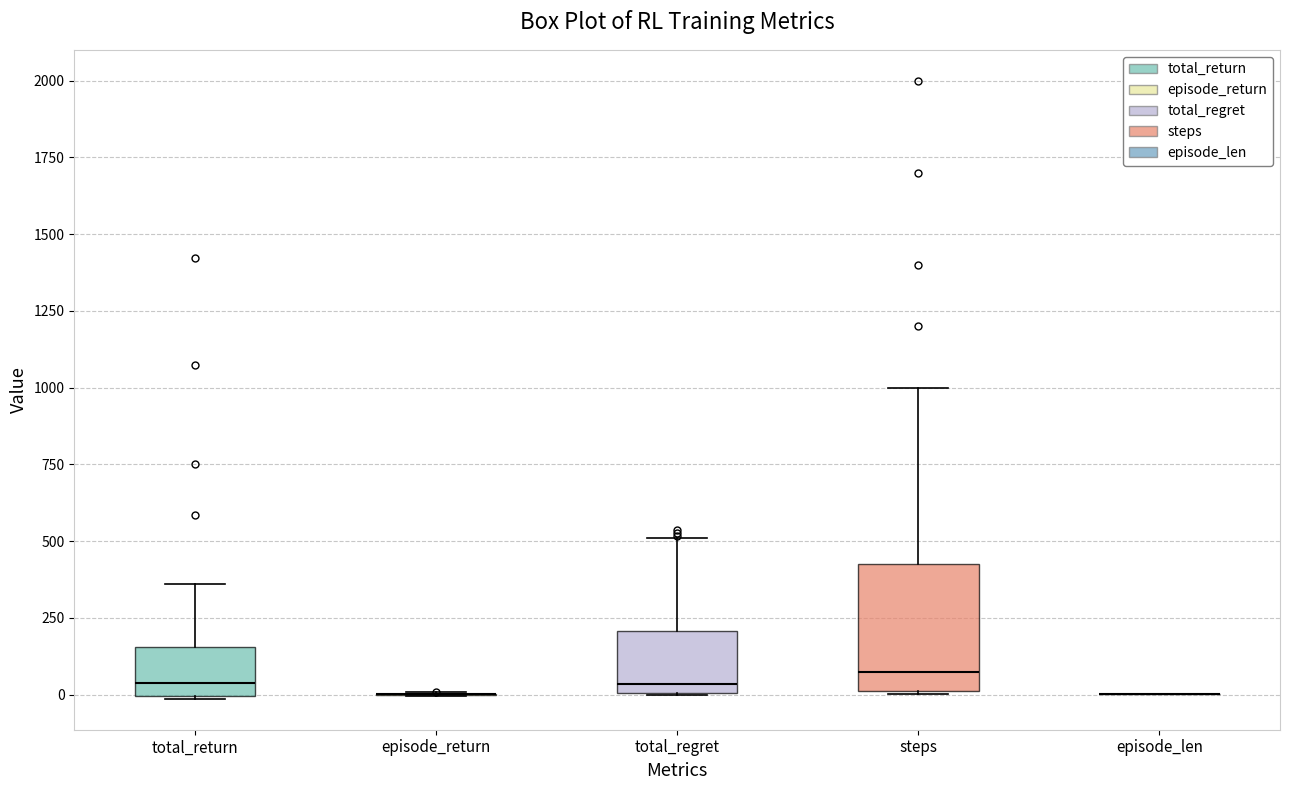

Reading left to right, read every box against the y-axis: the position of its median line, the range the box covers, and the ends of its whiskers. The values are not printed on the chart, so give them approximately, as read against the axis.

total_return: median 50, box 0 to 150, whiskers 0 to 350
episode_return: box collapsed to a line at 0, whiskers 0 to 0
total_regret: median 50, box 0 to 200, whiskers 0 to 500
steps: median 100, box 0 to 450, whiskers 0 to 1000
episode_len: box collapsed to a line at 0, whiskers 0 to 0